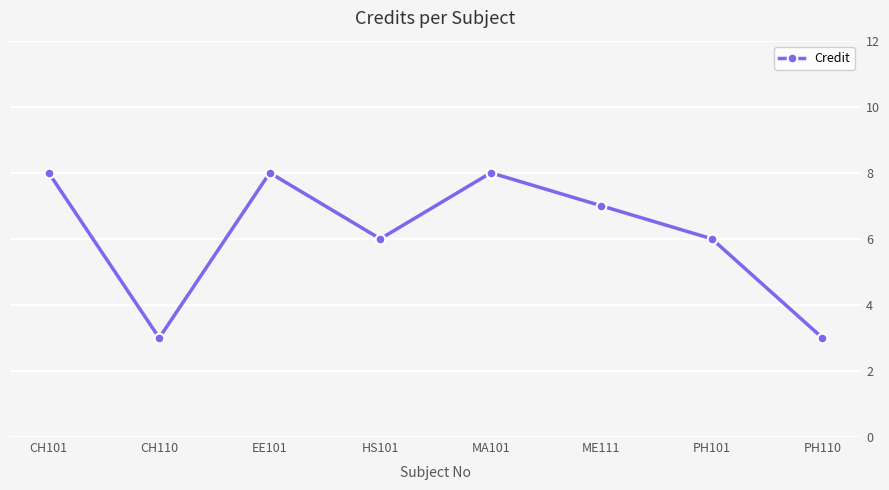

True or false: there are more than 1 points higher than both neighbors.

True